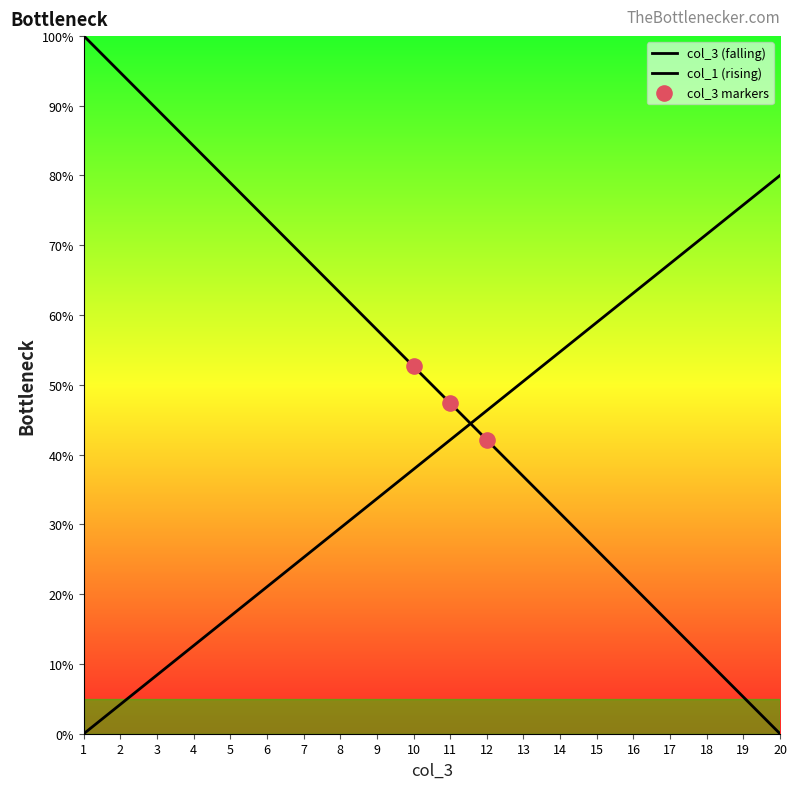

What is the ratio of the value at 5 to the value at 1?

0.8